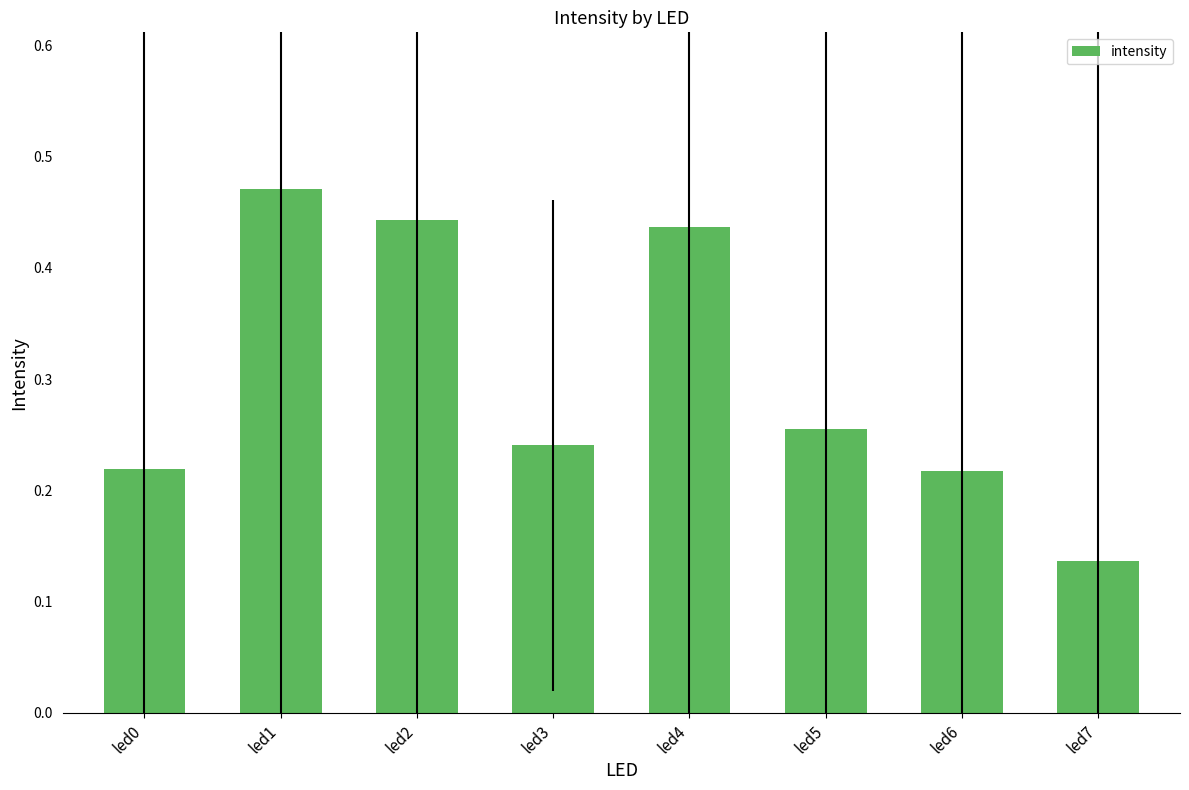

Count the values in the range 0 to 1.

8